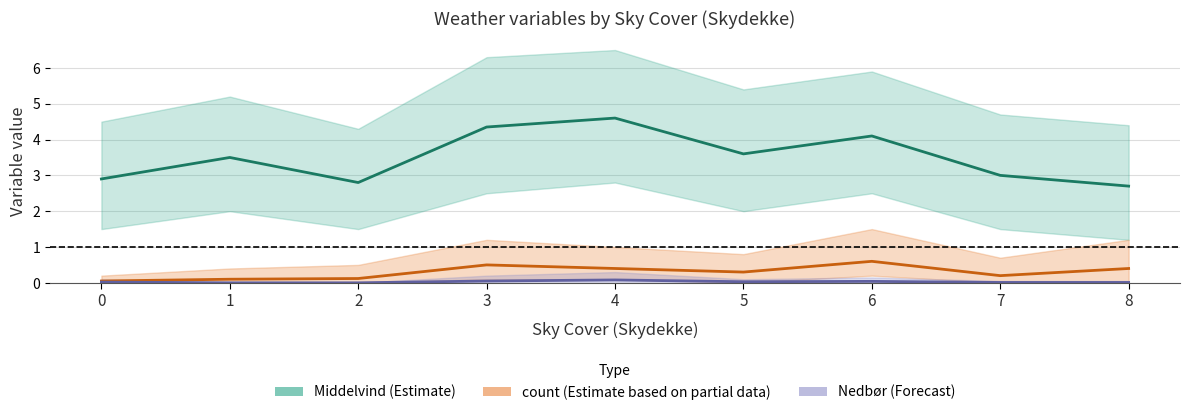

True or false: Nedbør (Forecast) and Middelvind (Estimate) intersect in this chart.

False